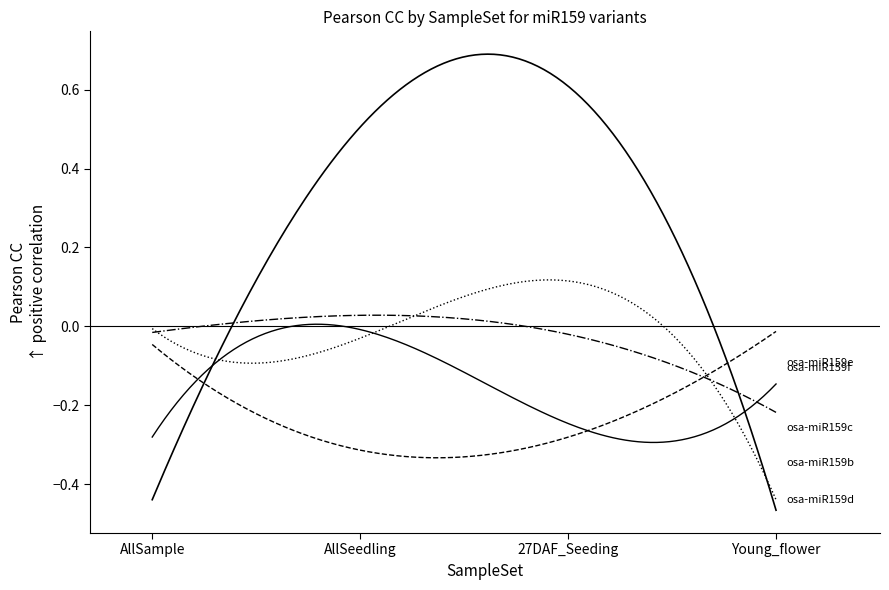

Is this an area chart (filled region under the line)?

No